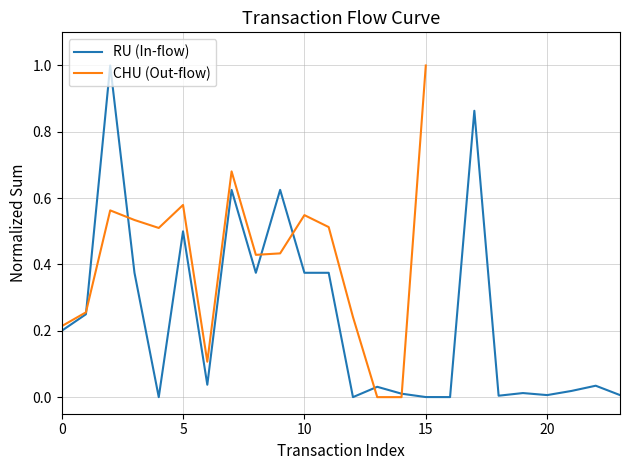

How many positive values are there?

14